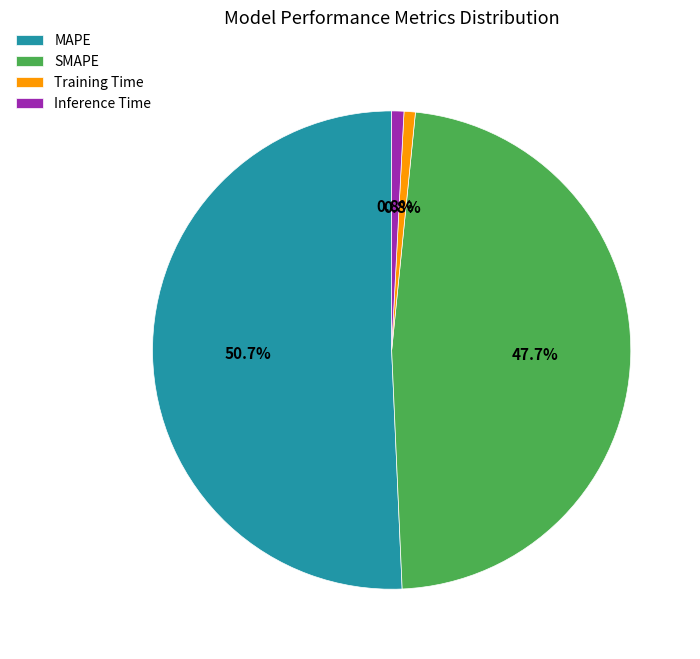

Count the number of slices in the pie.

4